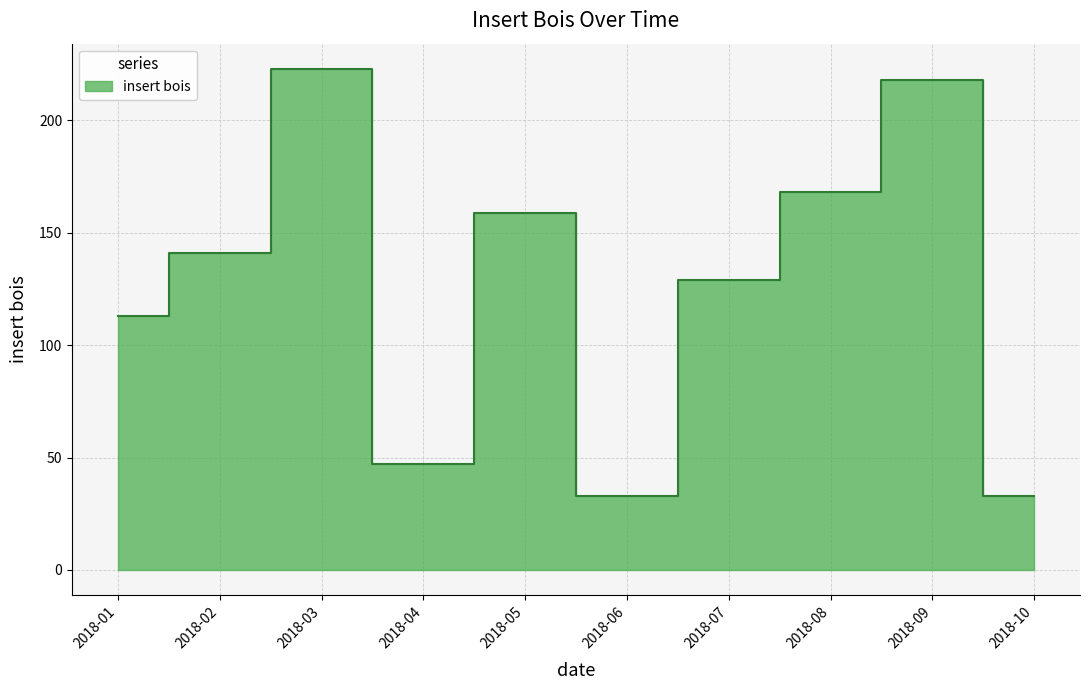

Is it true that the value at 2018-11 is 189?

False